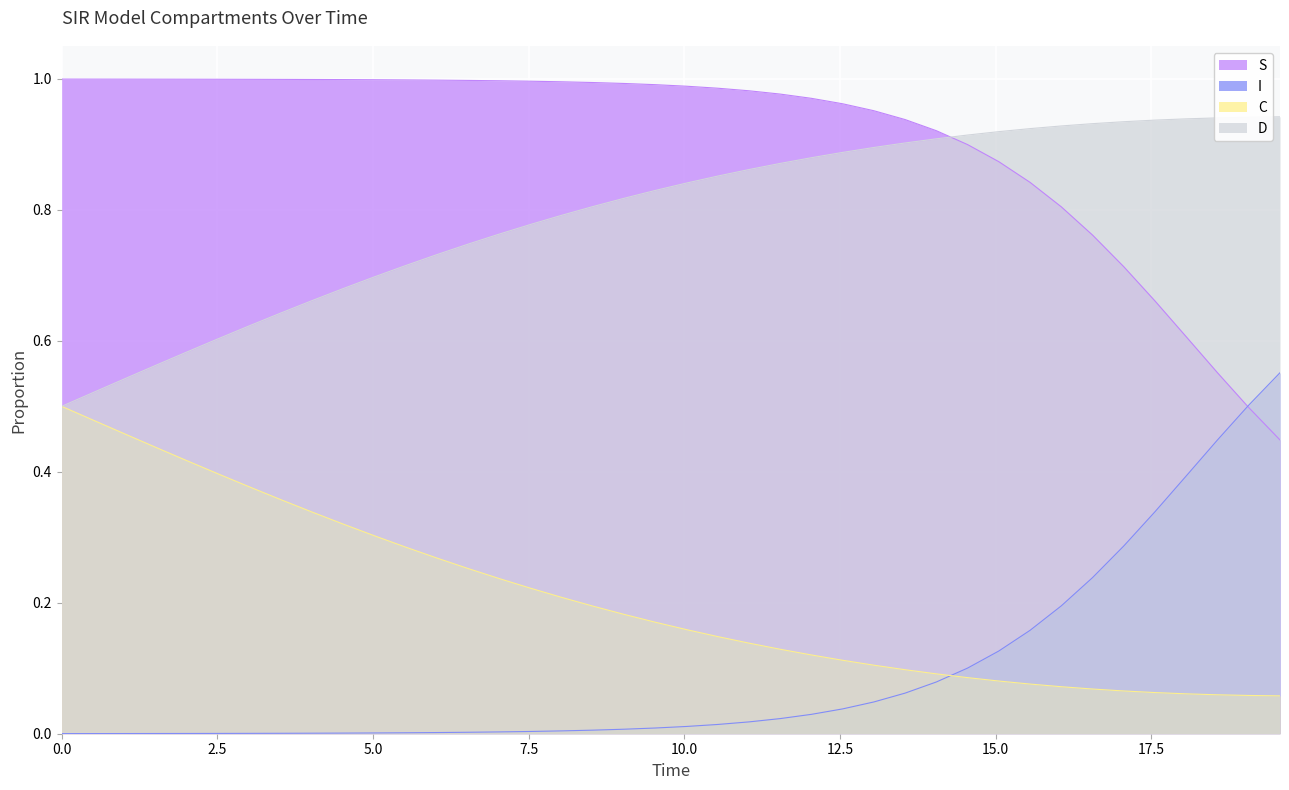

Which series ends up on top after the final intersection of I and S?

I